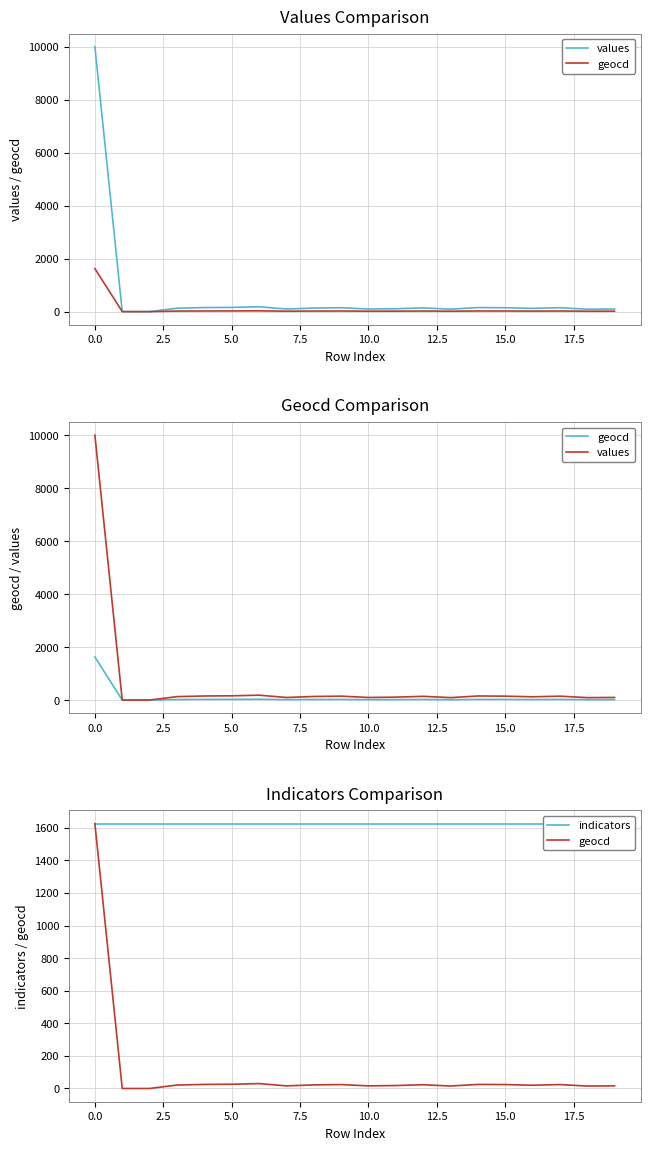

The value of values at 11 is 49. True or false?

False